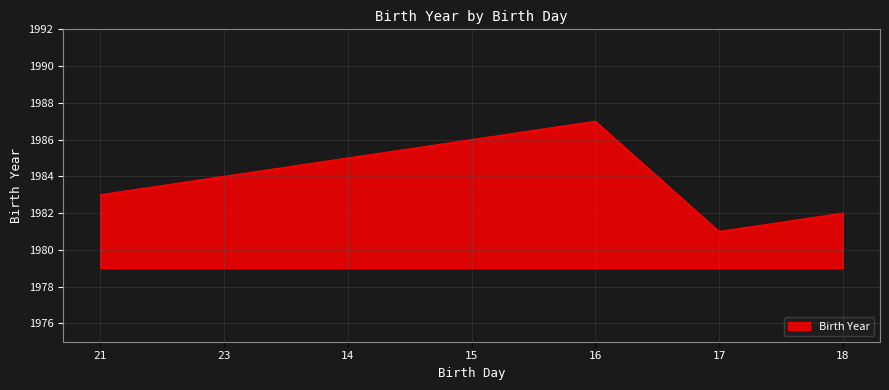

Does the chart display data point markers on the line(s)?

No